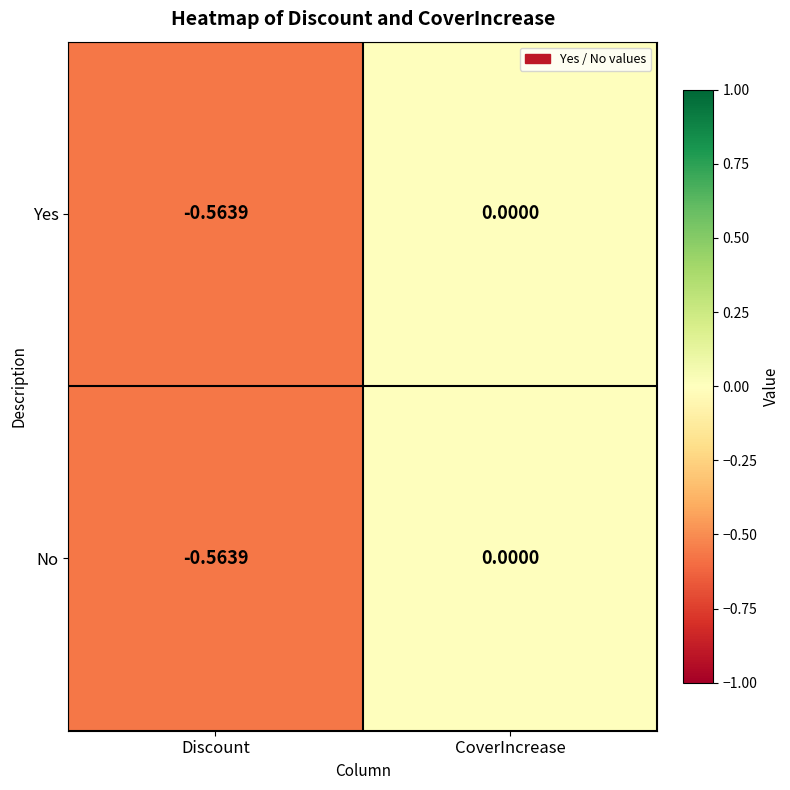

How many values in the Yes series are below 0?

1